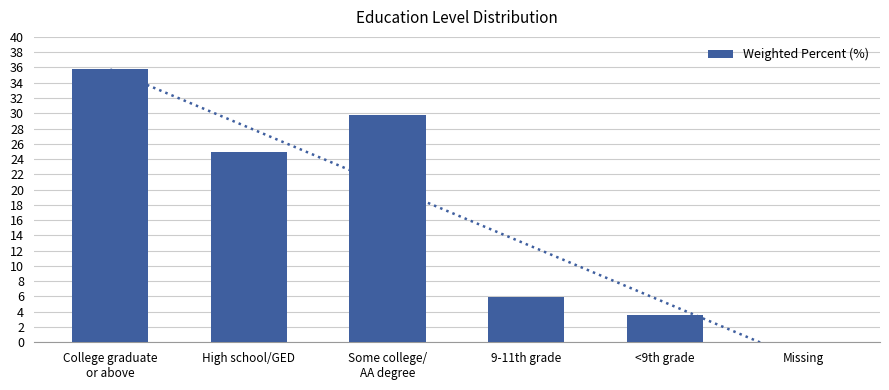

List the labels in order of value, smallest first.

Missing, <9th grade, 9-11th grade, High school/GED, Some college/
AA degree, College graduate
or above